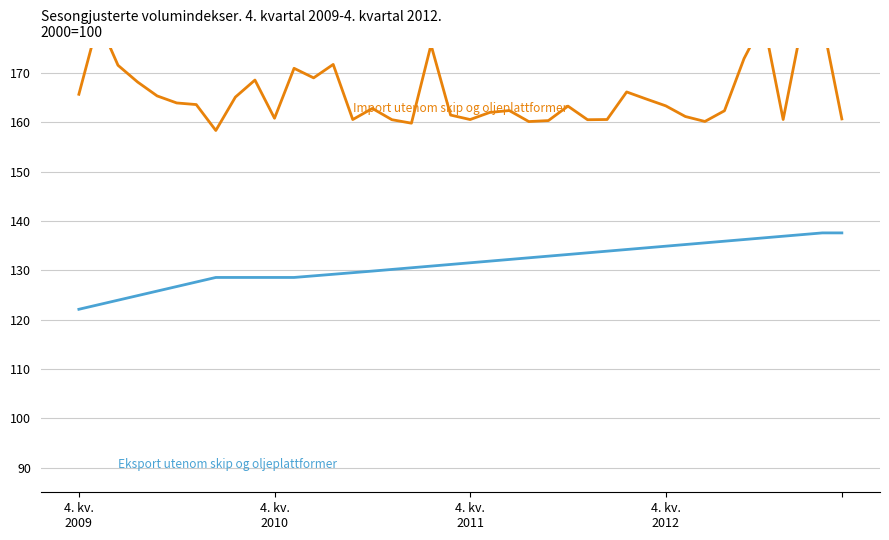

What is the total value across all series at 9?

517.6